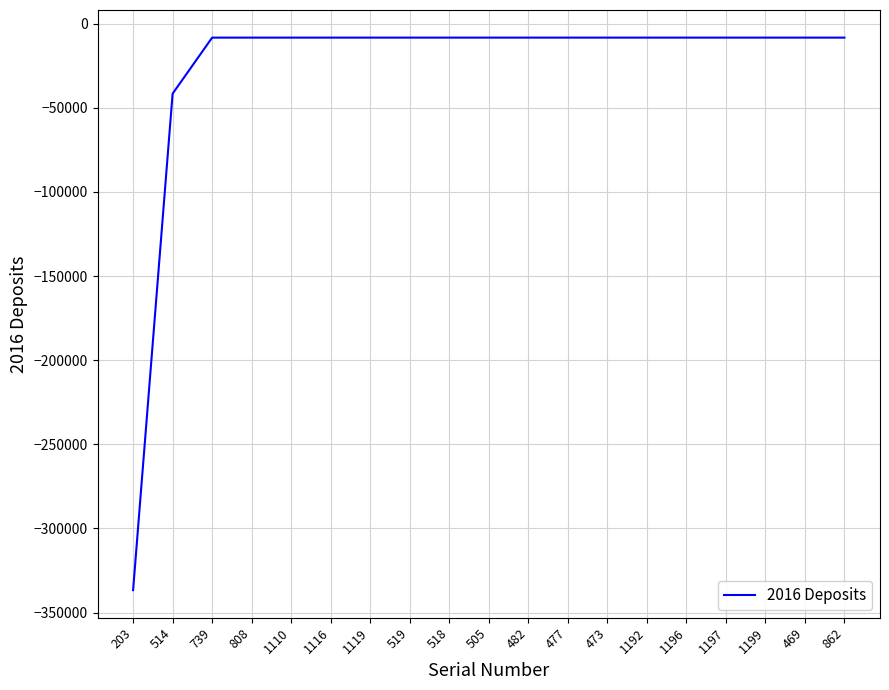

How many distinct data groups are displayed?

1